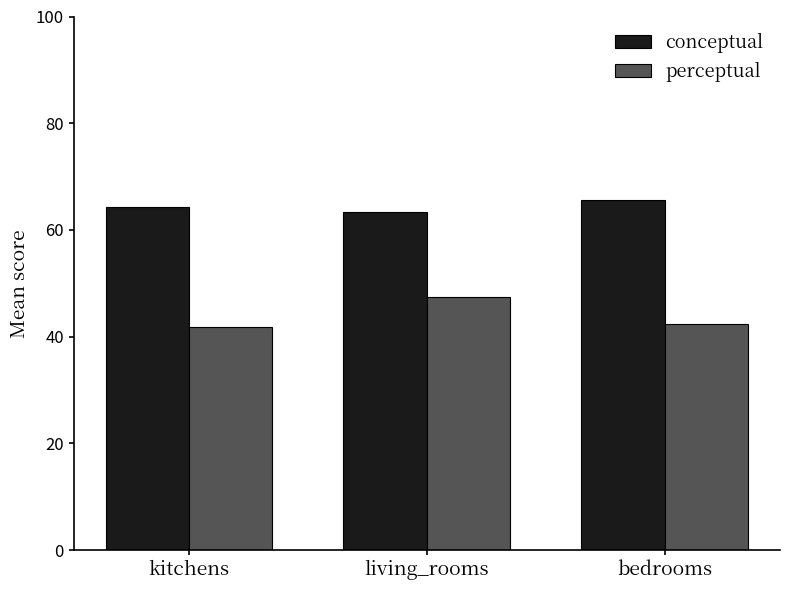

The perceptual series shows 13.6 at bedrooms. True or false?

False